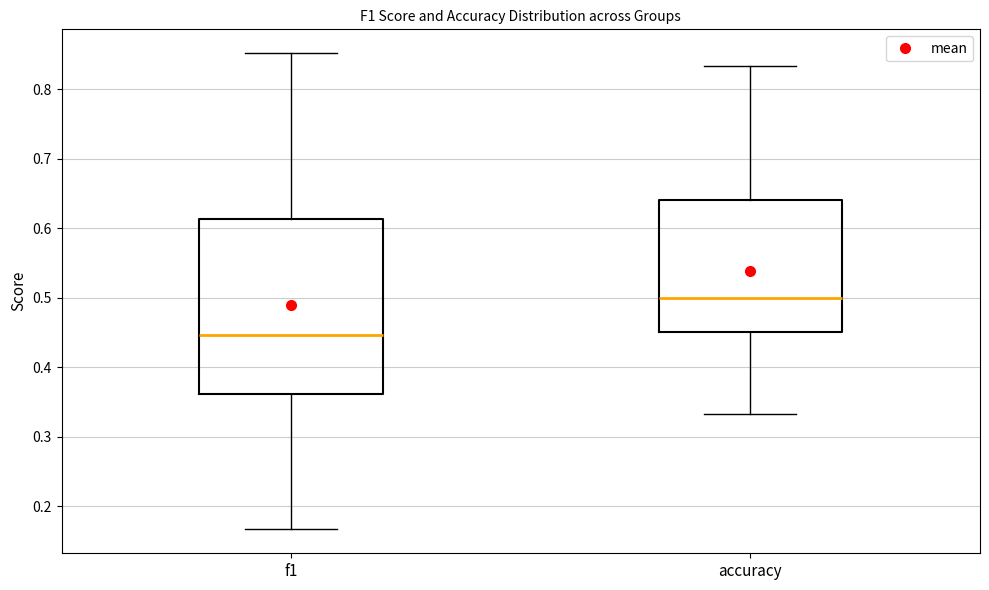

Which box is the tallest, from its lower edge to its upper edge?

f1